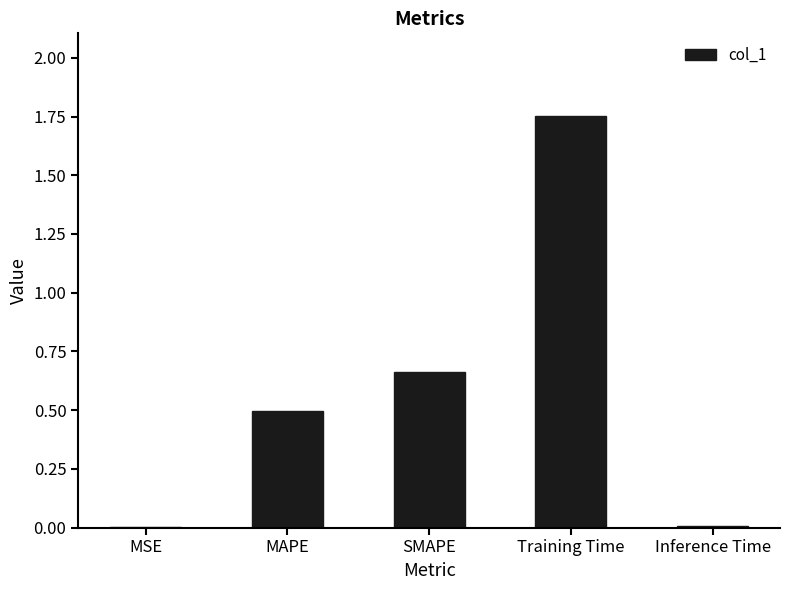

What is the change in value from MAPE to Training Time?

+1.3